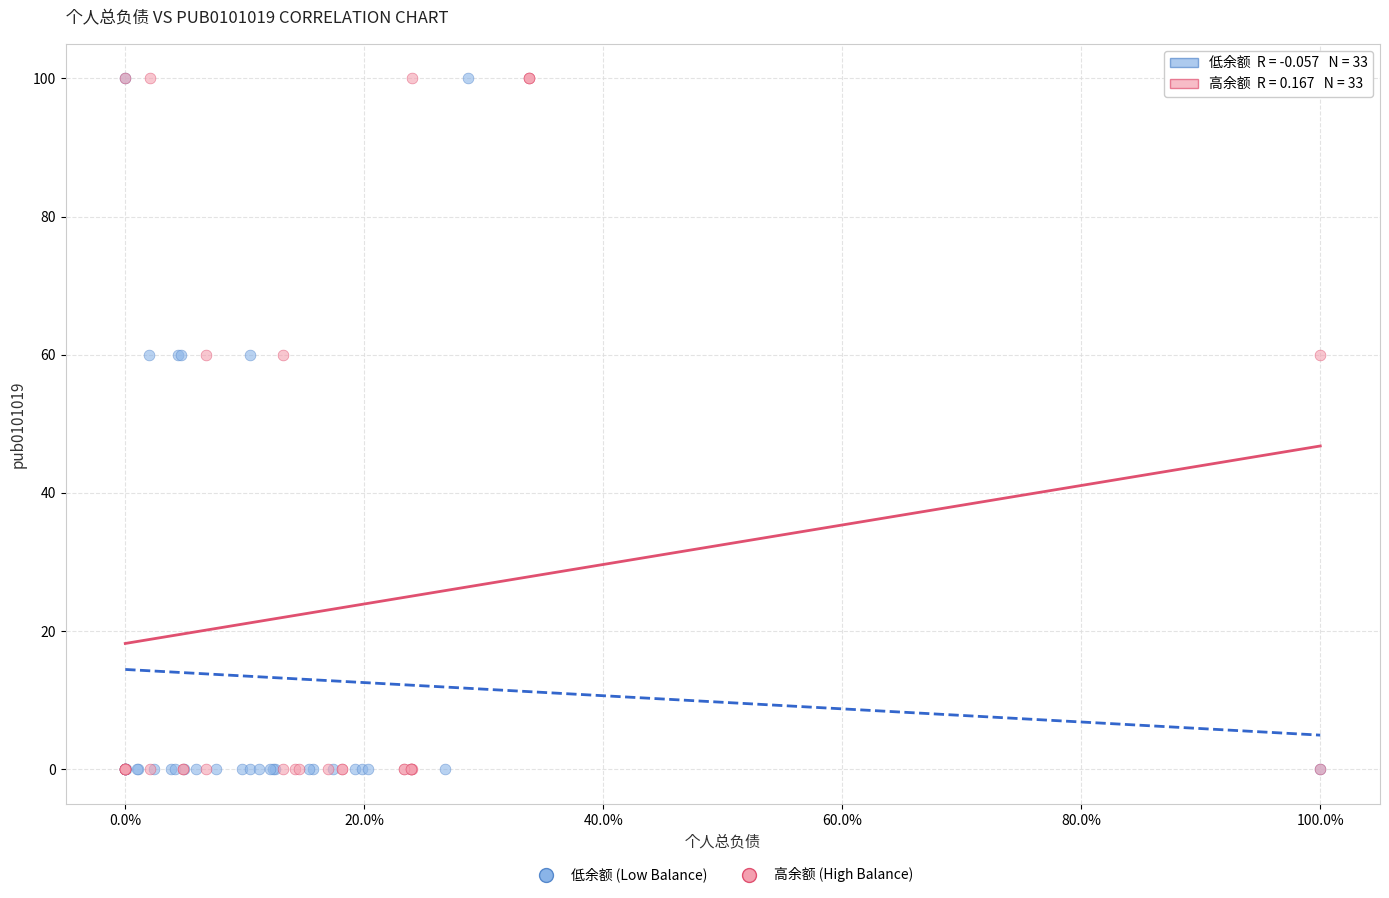

What are all the series names shown in the legend?

低余额 (Low Balance), 高余额 (High Balance)